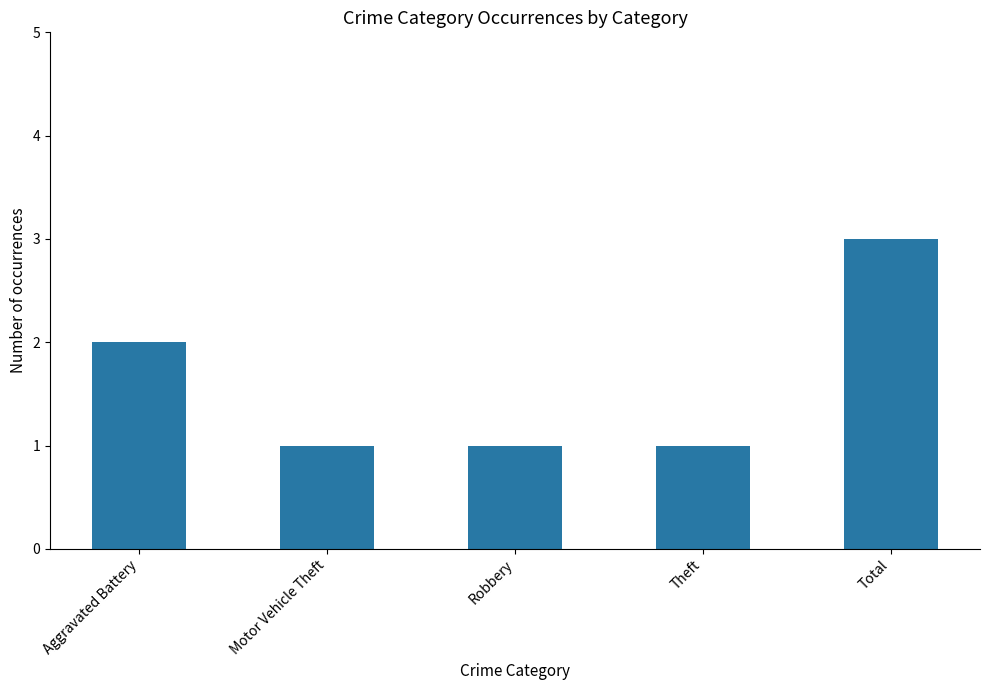

What is the value of the 3rd bar from the left?

1